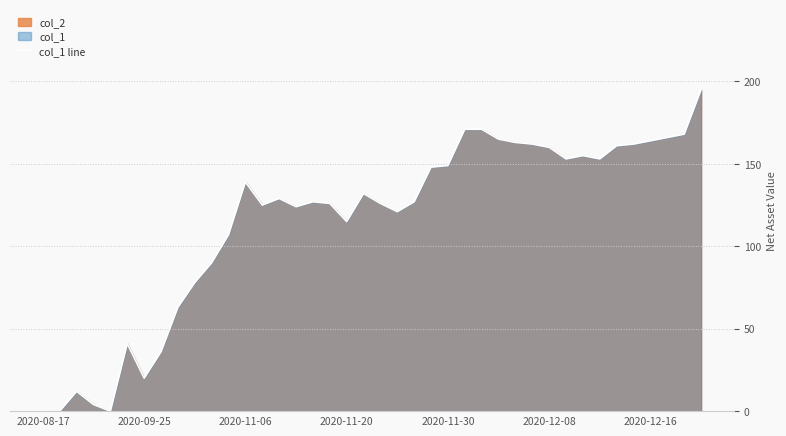

Approximately how many times larger is the value at 27 compared to 11?

1.5